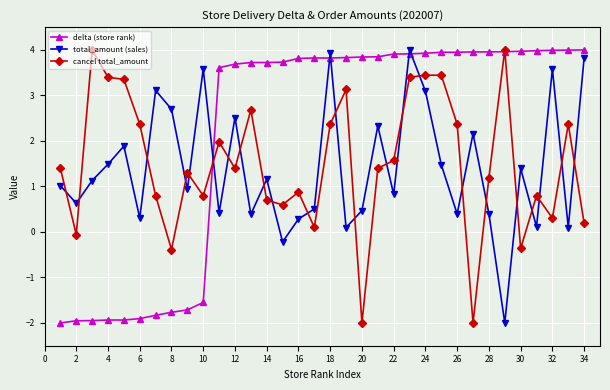

Which series ends up on top after the final intersection of cancel total_amount and total_amount (sales)?

total_amount (sales)